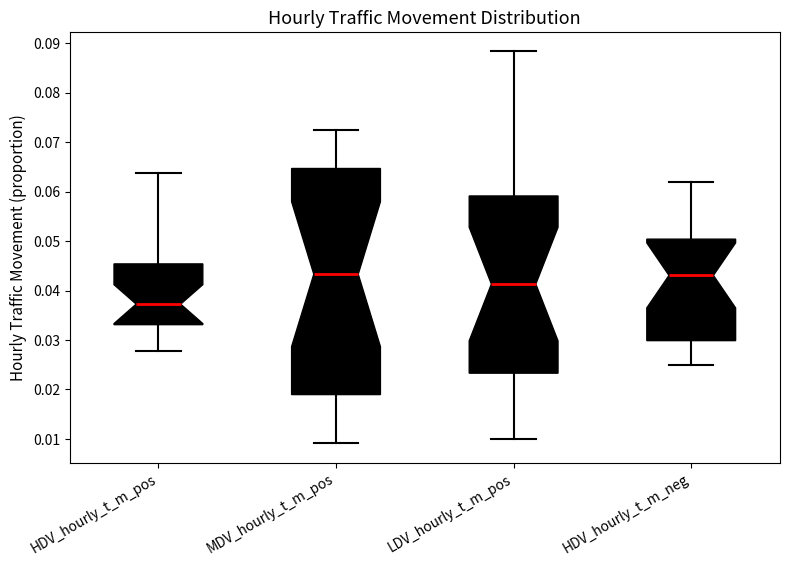

Where is the lower edge of the box for MDV_hourly_t_m_pos on the y-axis? The values are not printed on the chart, so give them approximately, as read against the axis.

0.019